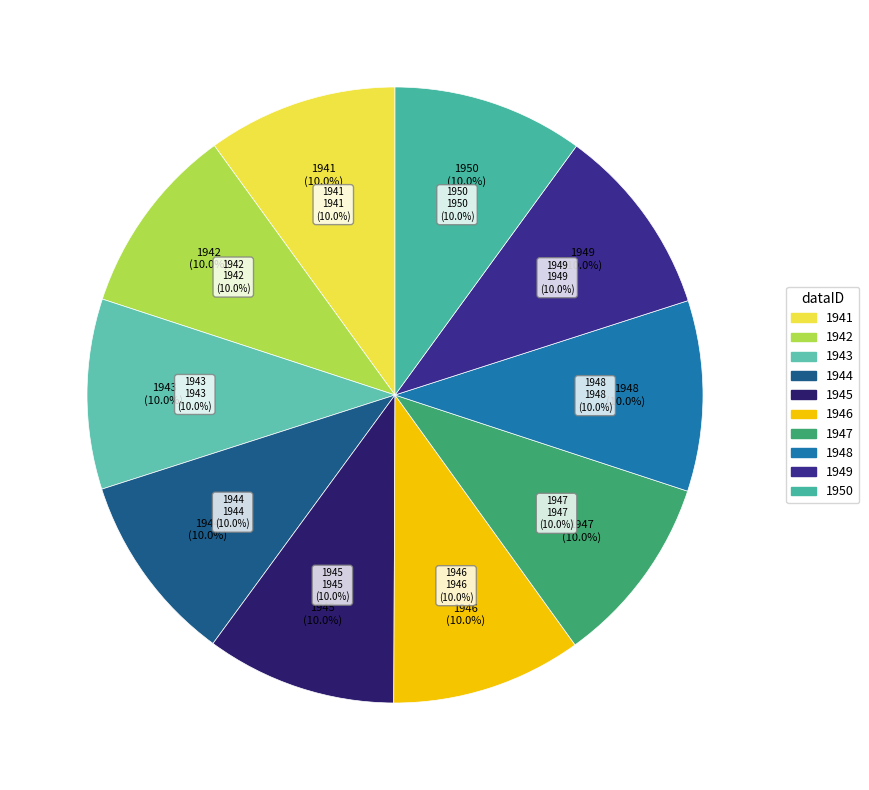

Which category has the biggest portion of the pie?

1950